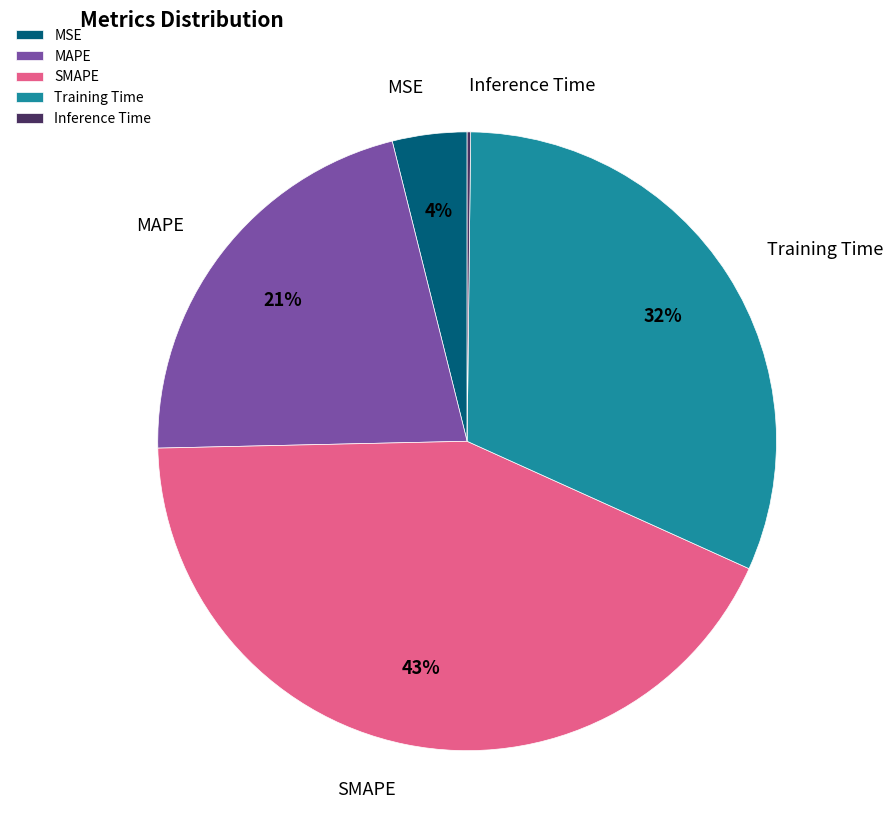

Do Training Time and MAPE together represent more than half of the pie?

Yes